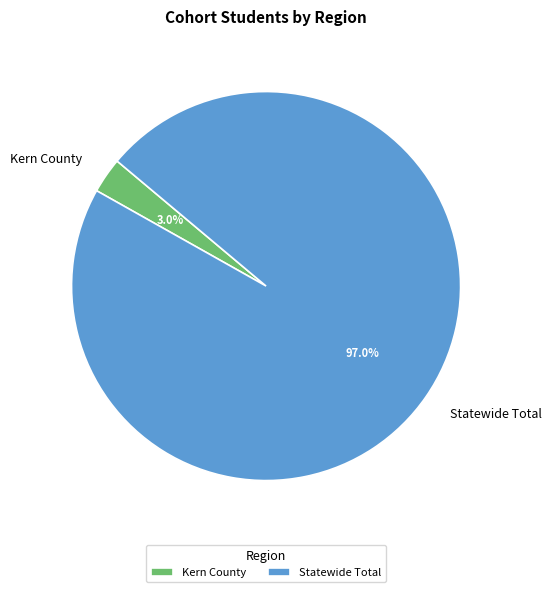

What percentage is the Kern County slice, to the nearest percent?

3%